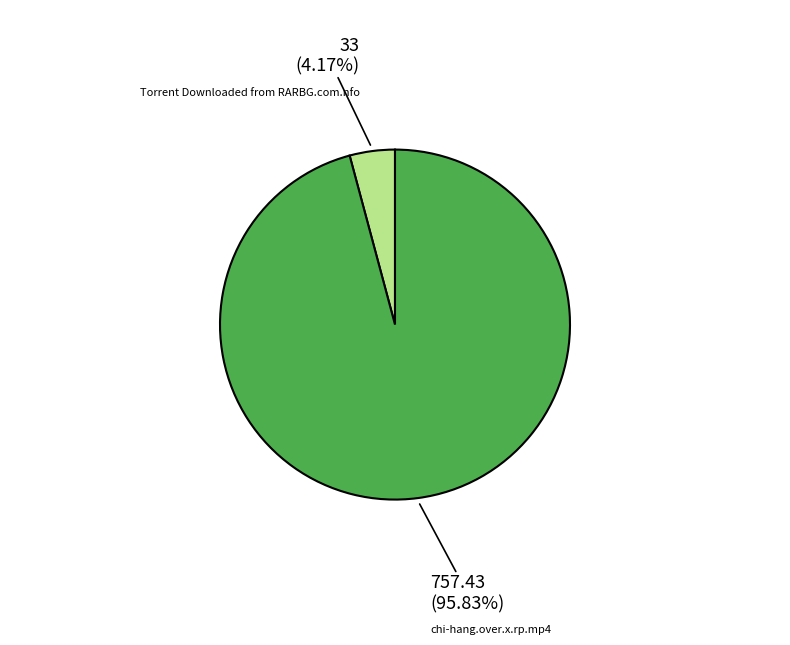

Which slice is the largest?

chi-hang.over.x.rp.mp4